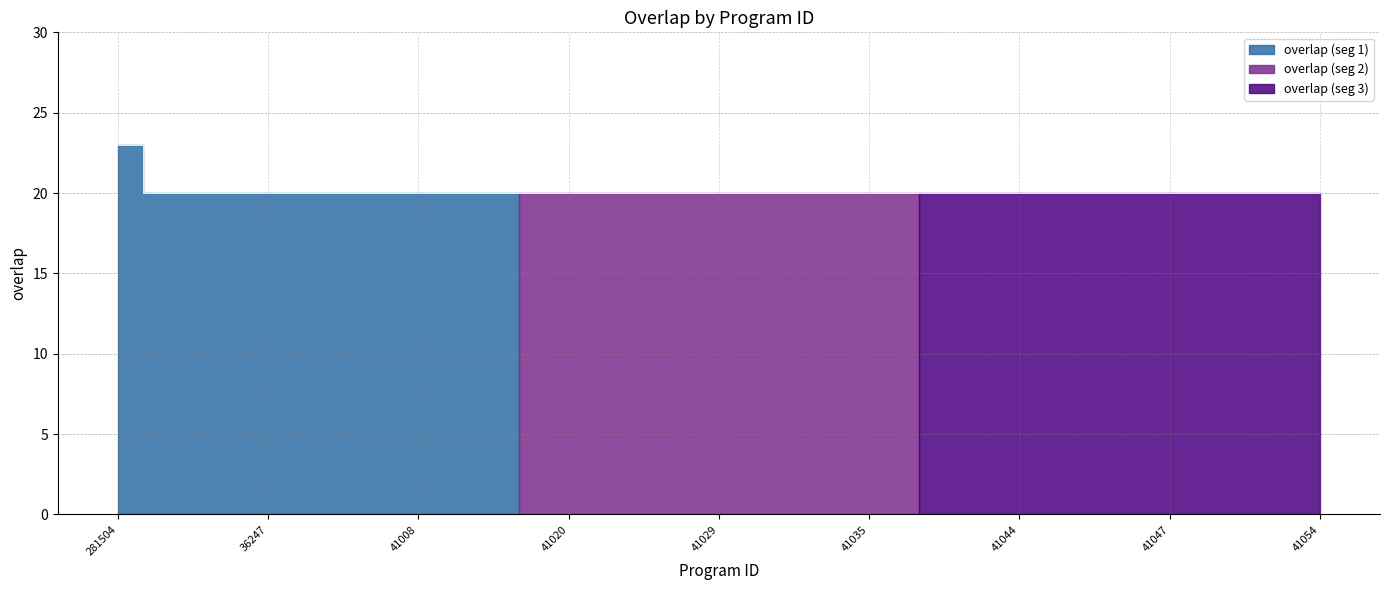

Is it true that the value at 36253 is 30?

False